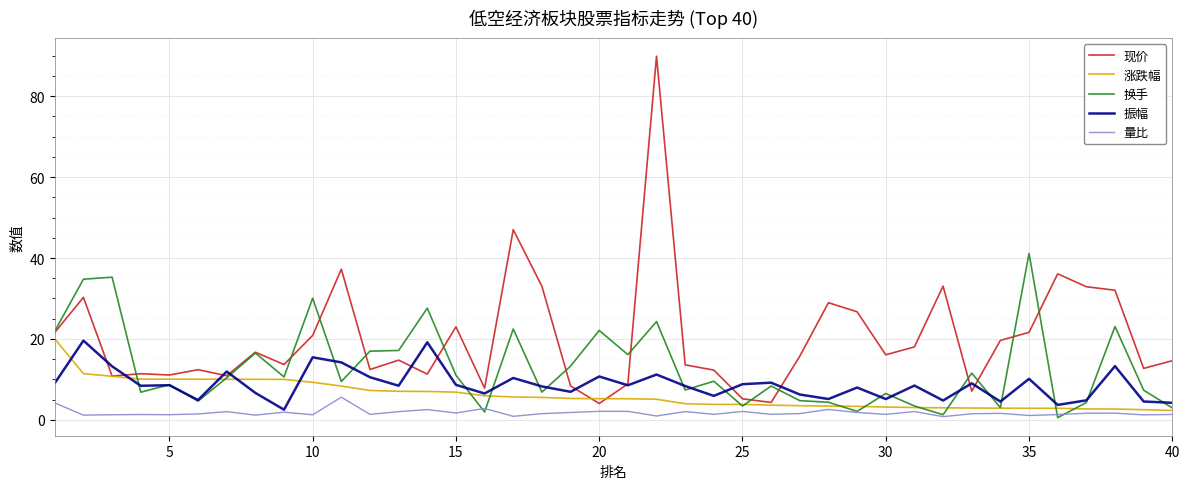

What is the highest value of the 涨跌幅 series?

20.0